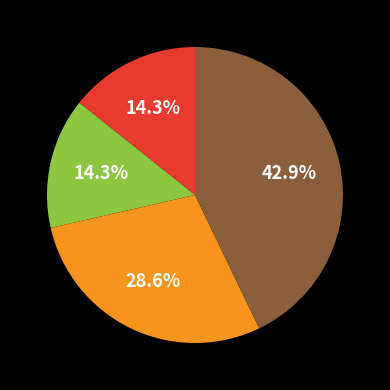

Is there any slice that represents more than half of the pie?

No